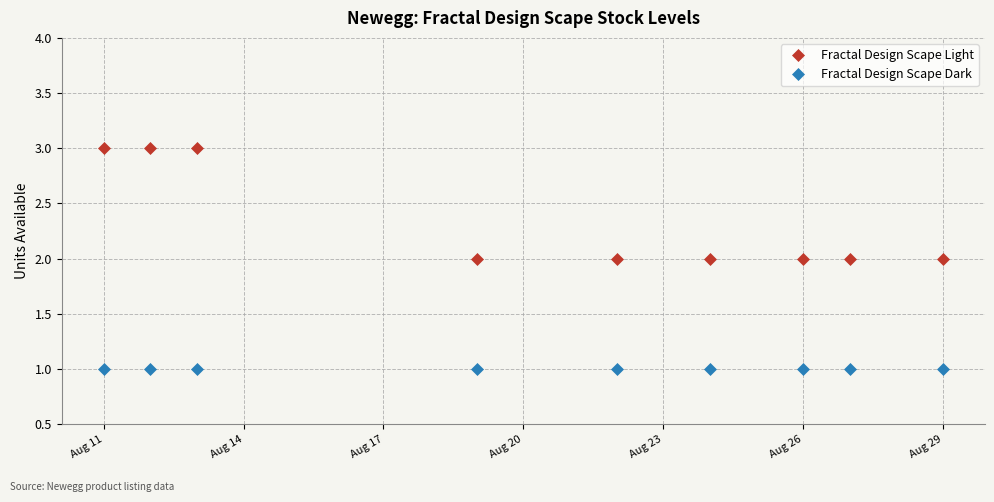

Rank the series by their average value, from highest to lowest.

Fractal Design Scape Light, Fractal Design Scape Dark